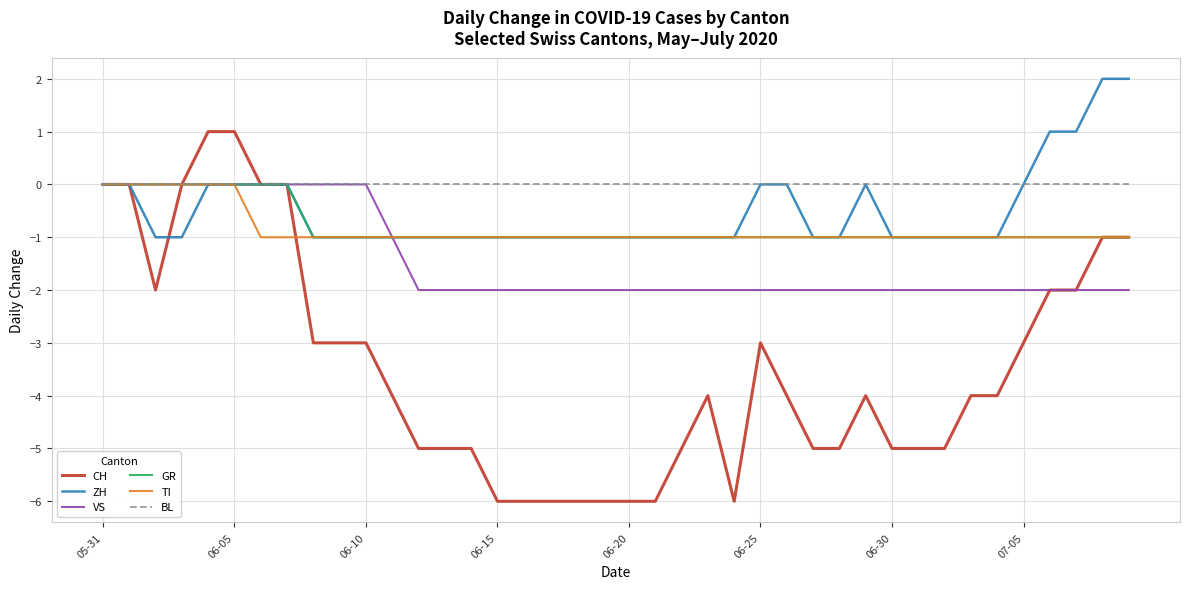

Which series has the largest total across all categories?

BL